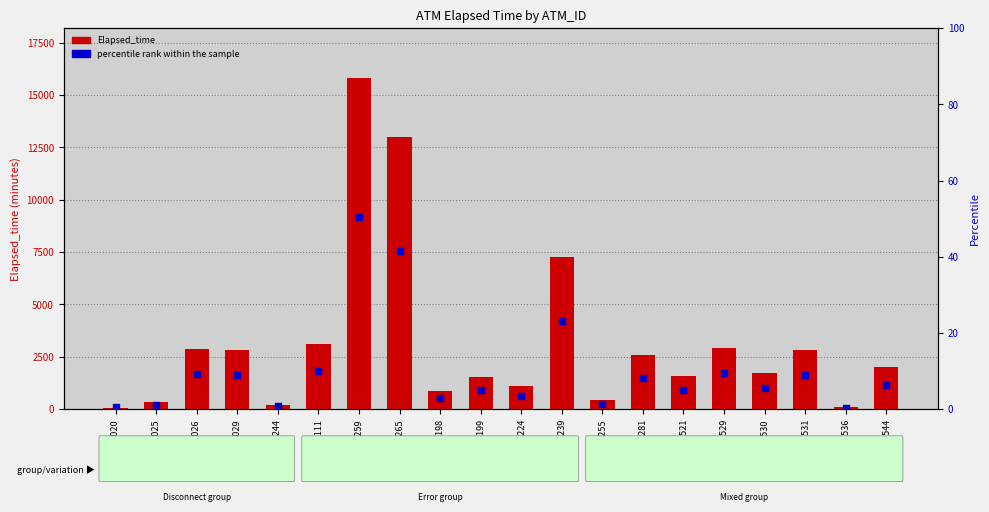

Which series reaches the maximum Y coordinate?

Elapsed_time